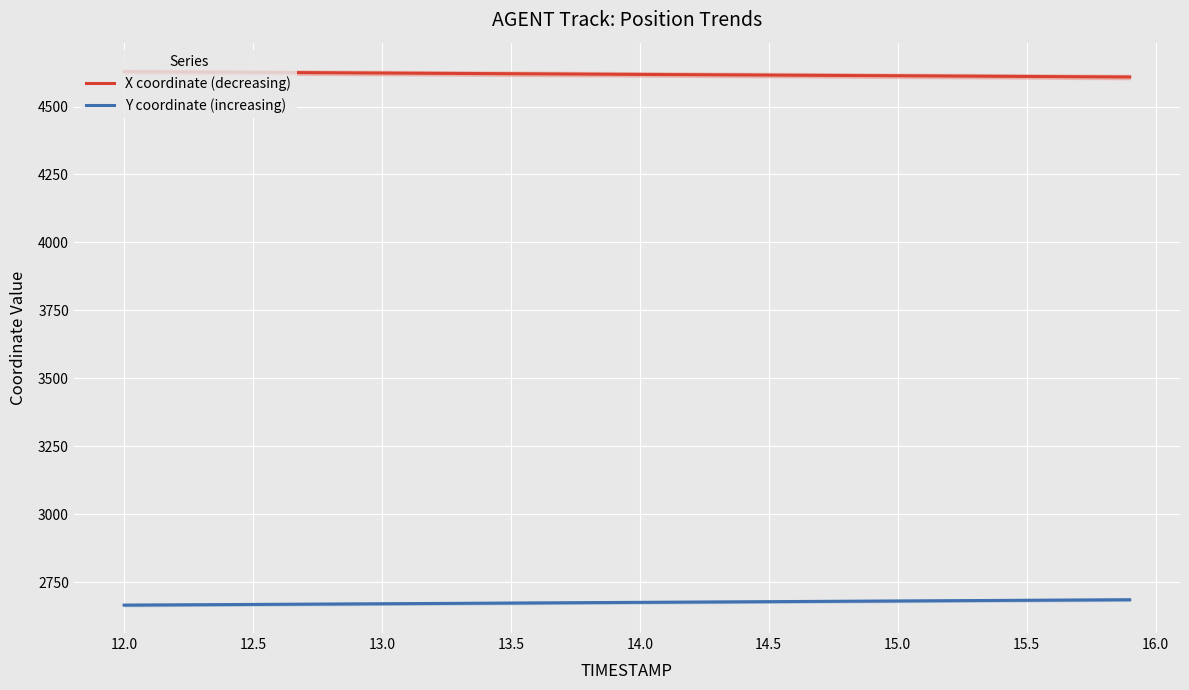

True or false: Y coordinate (increasing) and X coordinate (decreasing) cross at least once.

False